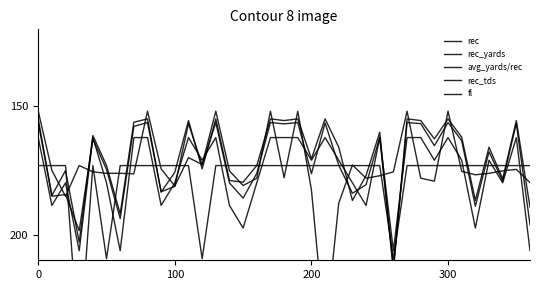

Which series has the widest spread of values?

avg_yards/rec